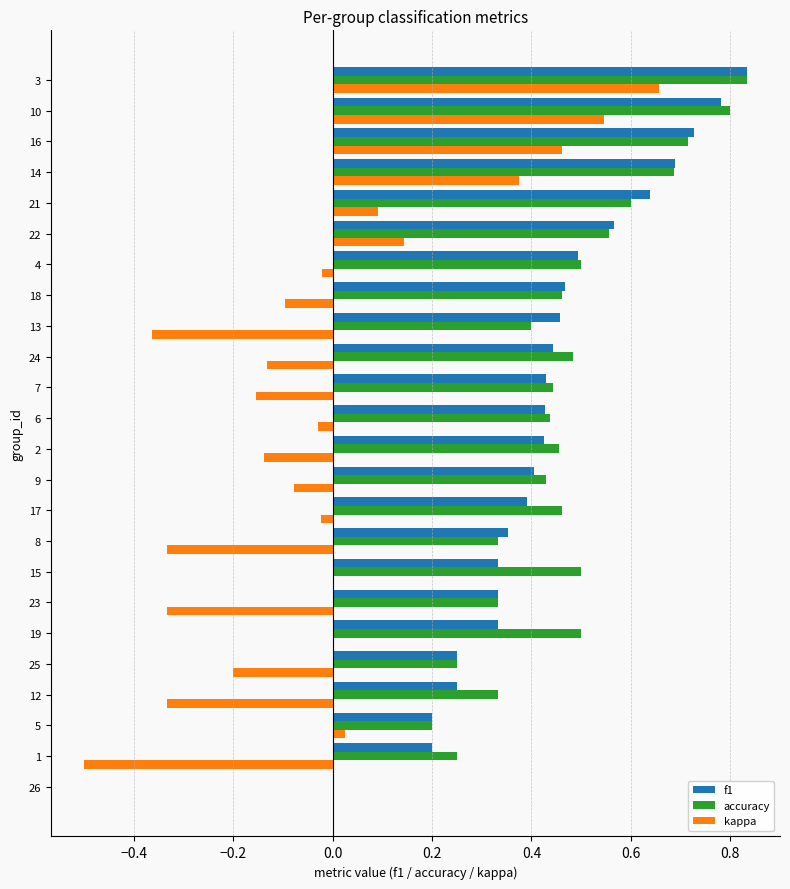

Which series changed the most between 19 and 22?

f1